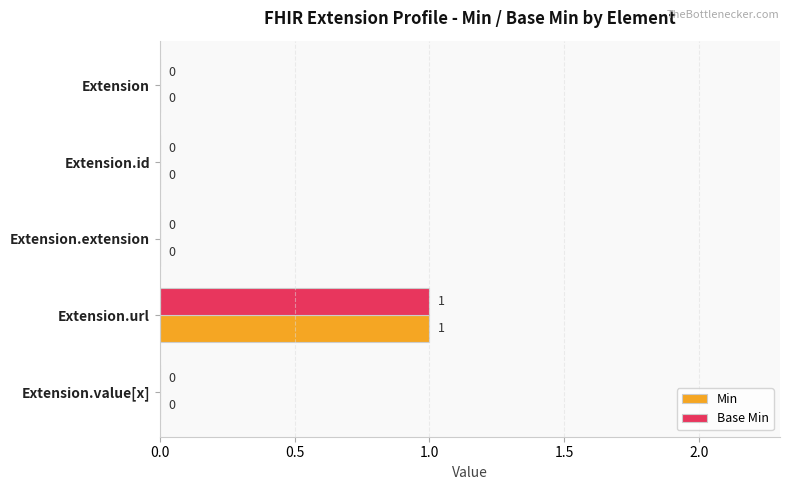

How many Min values are between 0 and 1?

5